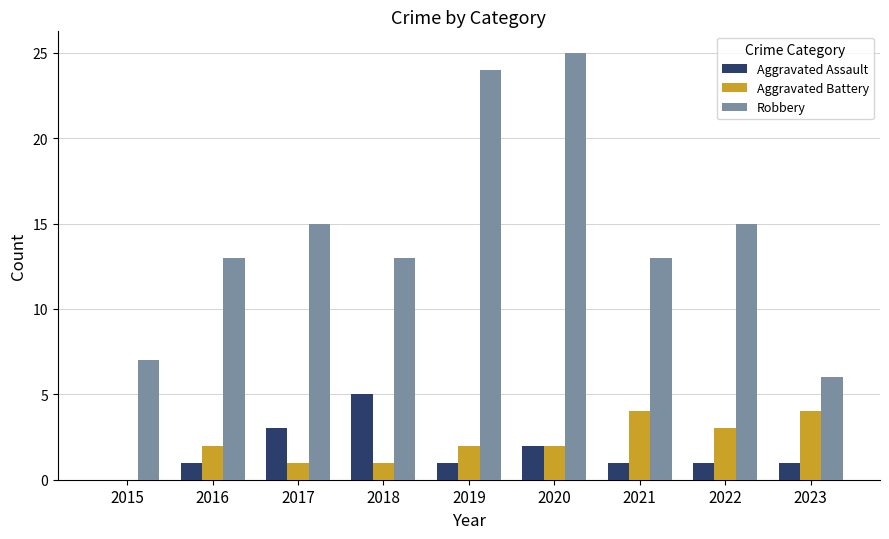

Reading right to left, list all the values displayed in this chart.

Aggravated Assault: 1	1	1	2	1	5	3	1	0
Aggravated Battery: 4	3	4	2	2	1	1	2	0
Robbery: 6	15	13	25	24	13	15	13	7